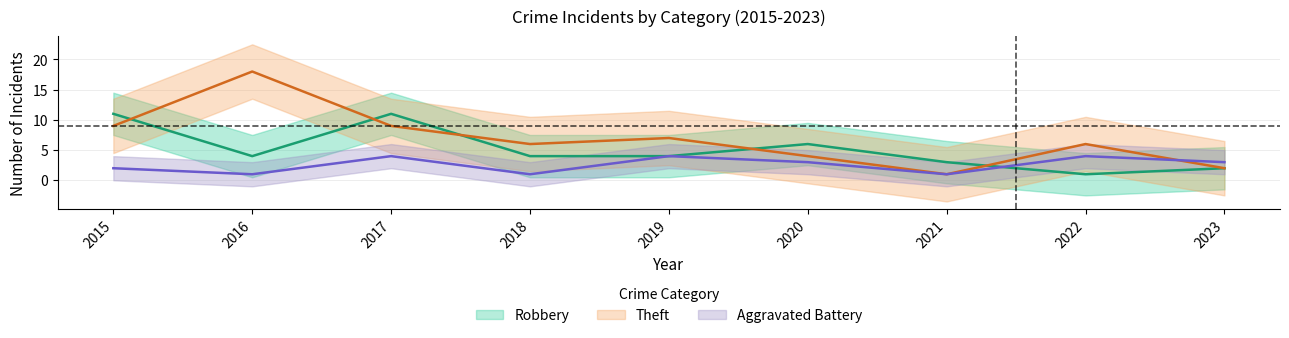

True or false: Theft has a value of 3 at 2023.

False